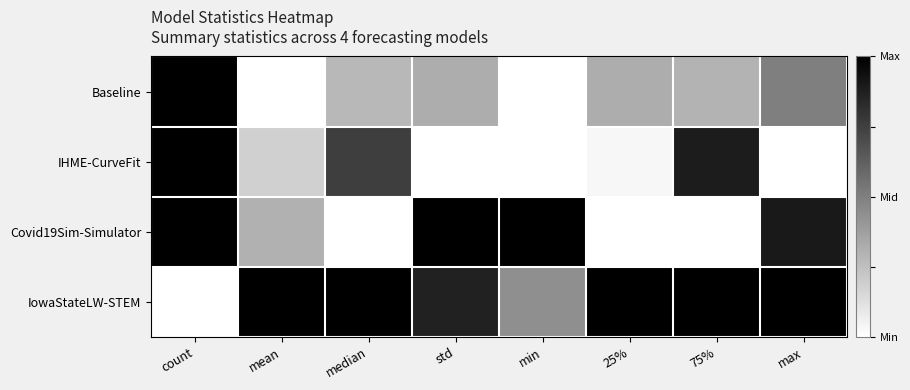

Reading right to left, list all the values displayed in this chart.

Baseline: max=0.5	75%=0.3	25%=0.3	min=0.0	std=0.3	median=0.3	mean=0.0	count=1.0
IHME-CurveFit: max=0.0	75%=0.9	25%=0.0	min=0.0	std=0.0	median=0.8	mean=0.2	count=1.0
Covid19Sim-Simulator: max=0.9	75%=0.0	25%=0.0	min=1.0	std=1.0	median=0.0	mean=0.3	count=1.0
IowaStateLW-STEM: max=1.0	75%=1.0	25%=1.0	min=0.4	std=0.9	median=1.0	mean=1.0	count=0.0